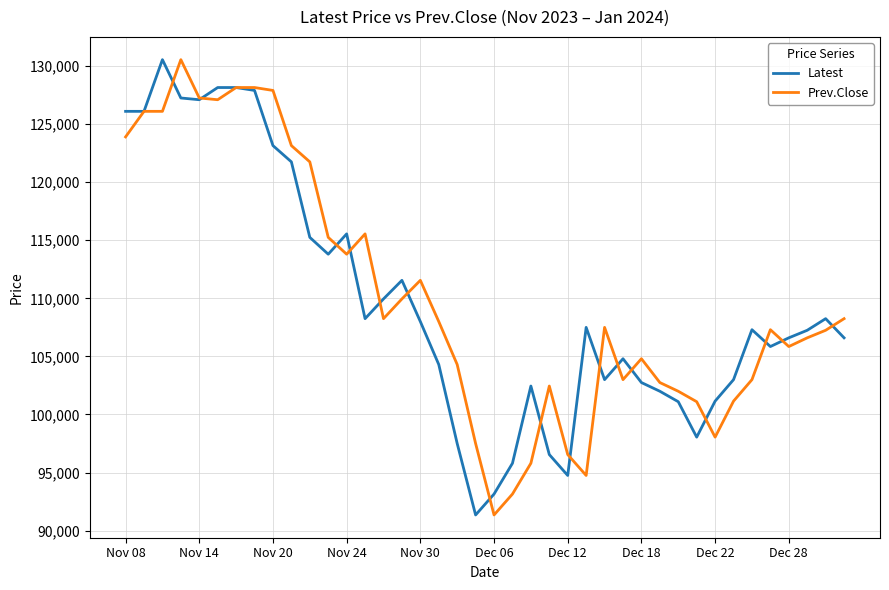

What is the greatest value displayed?

130550